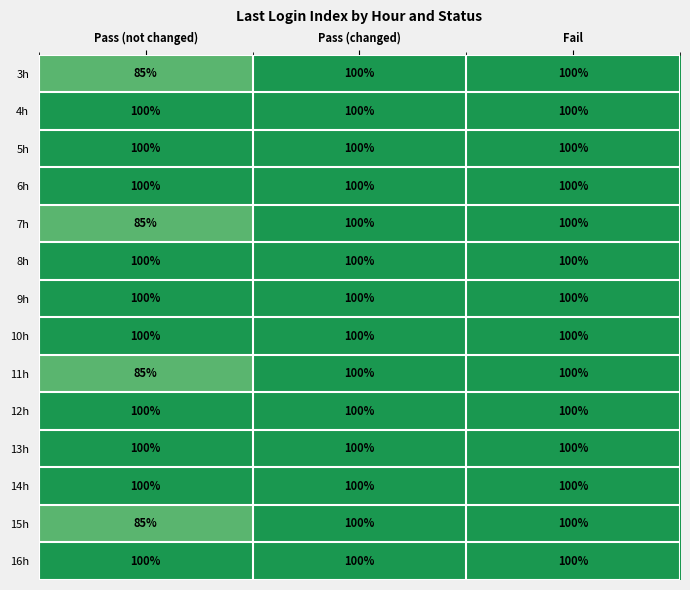

At which category does the chart reach its minimum across all series?

Pass (not changed)